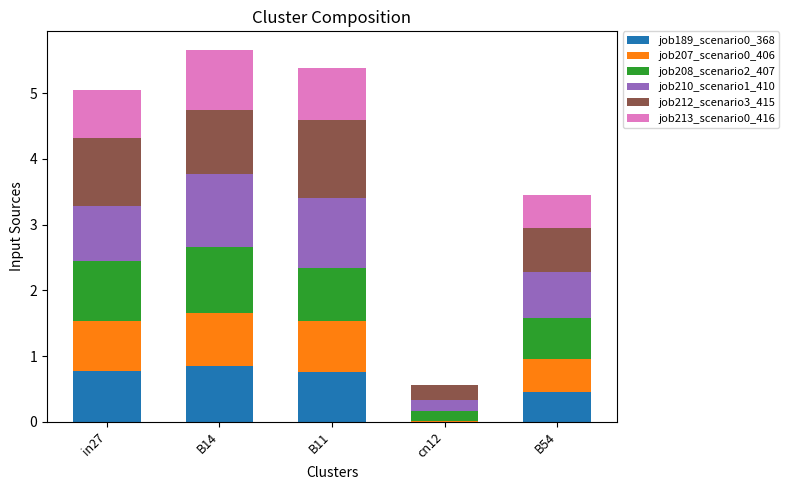

What is the maximum value for job189_scenario0_368?

0.9